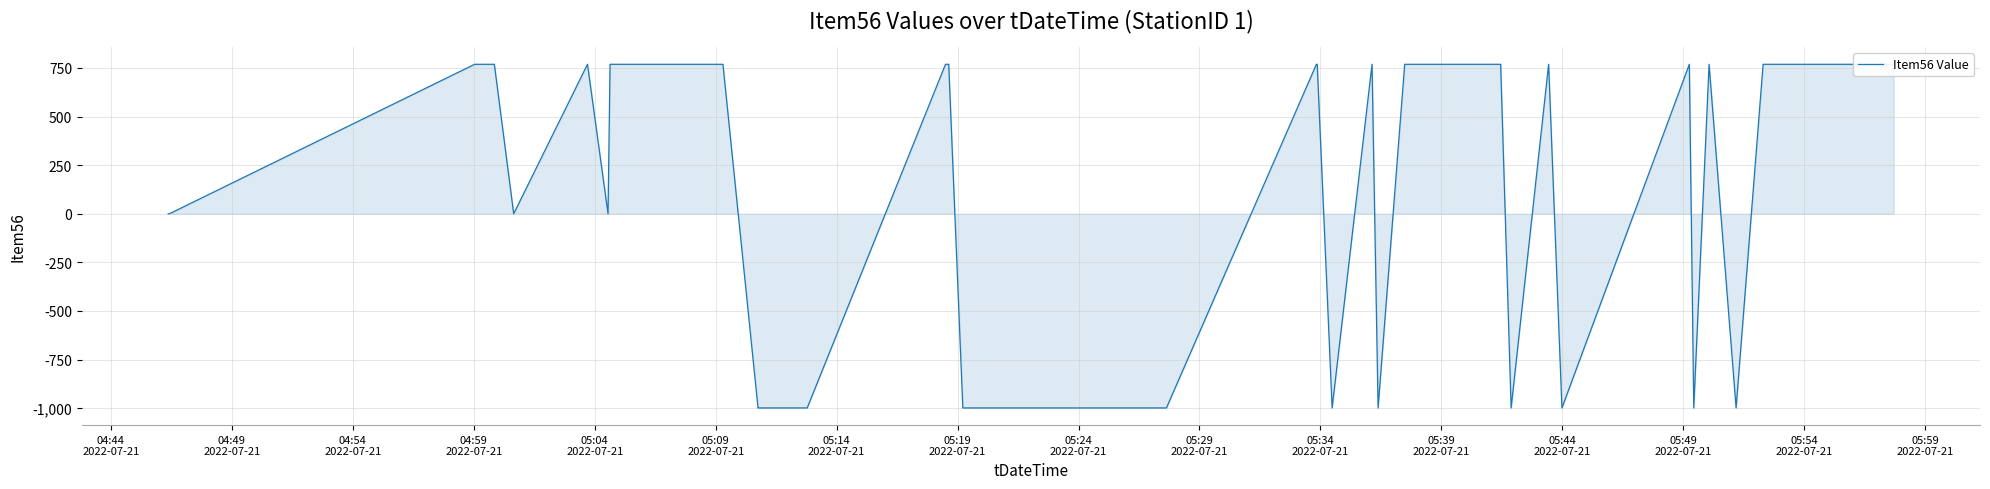

What is the label of the 32nd point from the right?

05:24
2022-07-21